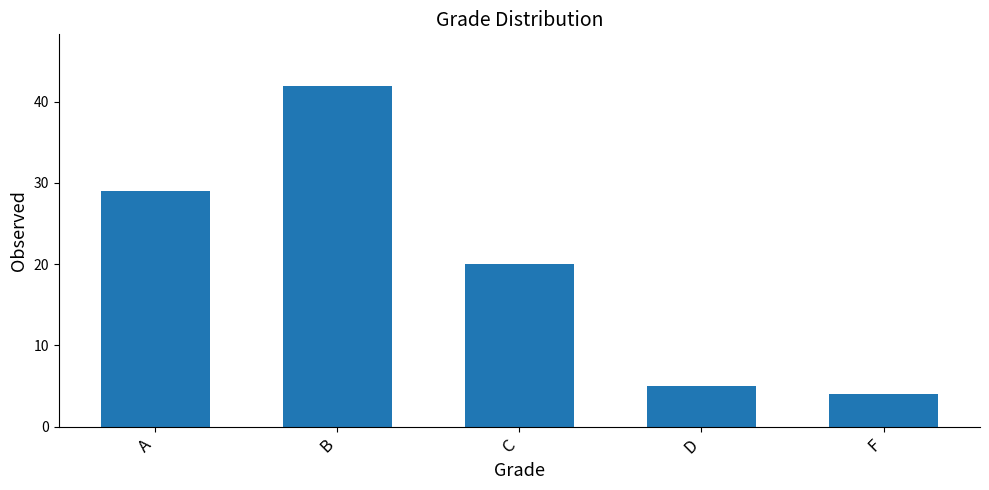

Reading left to right, what are all the values shown in this chart?

A=29	B=42	C=20	D=5	F=4